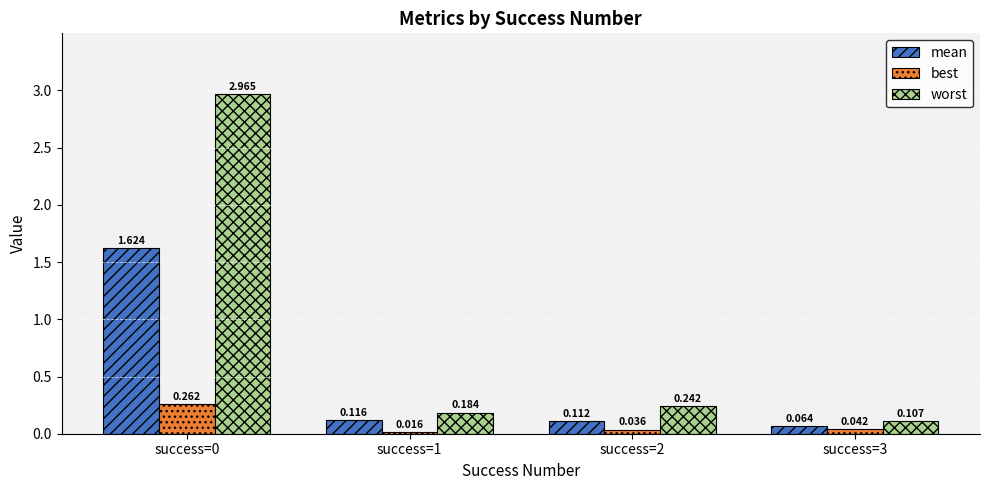

Which series has the largest total across all categories?

worst